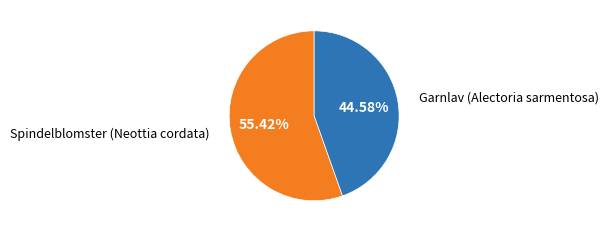

Which category has the smallest portion of the pie?

Garnlav (Alectoria sarmentosa)